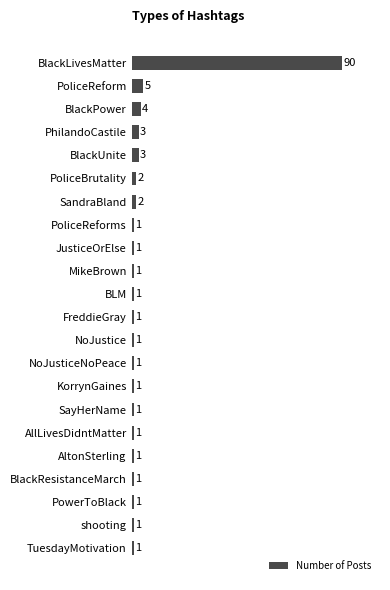

What is the value of the 8th bar from the top?

1